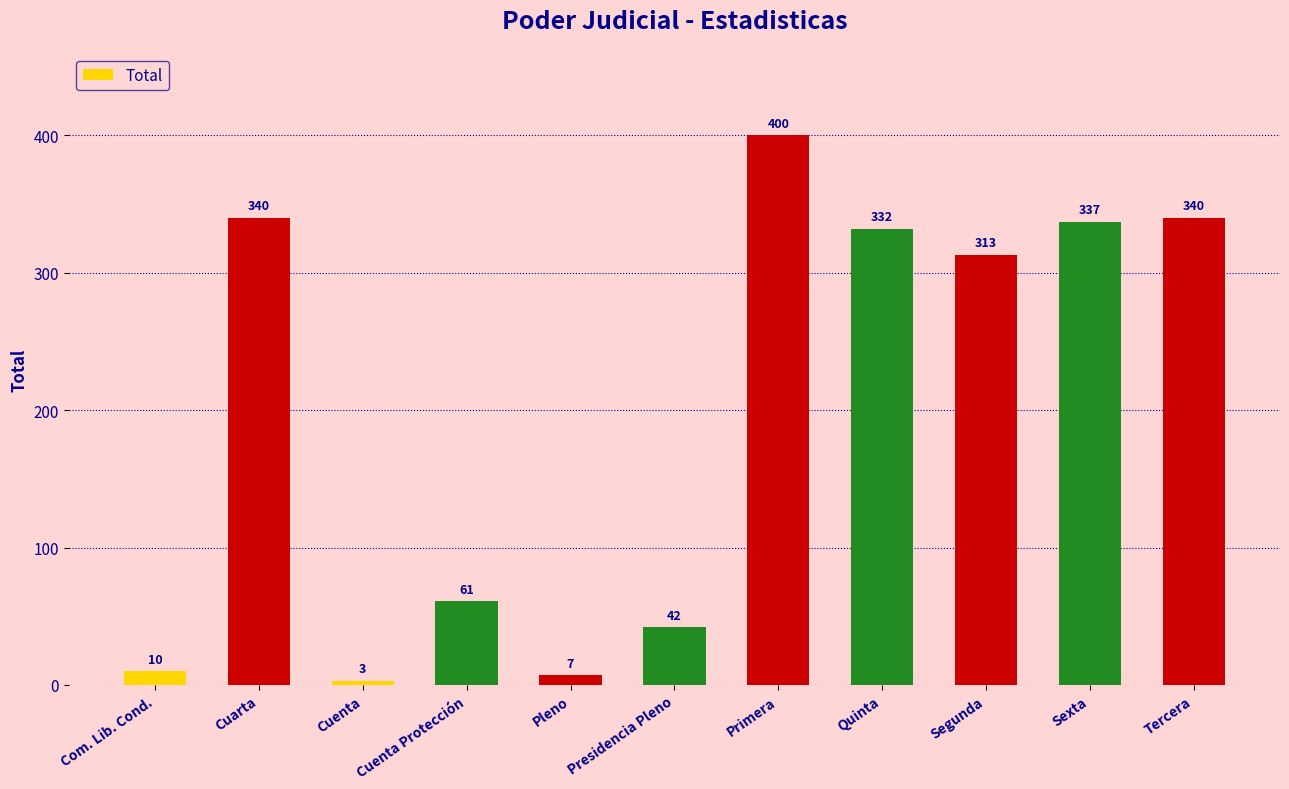

What is the average value?

199